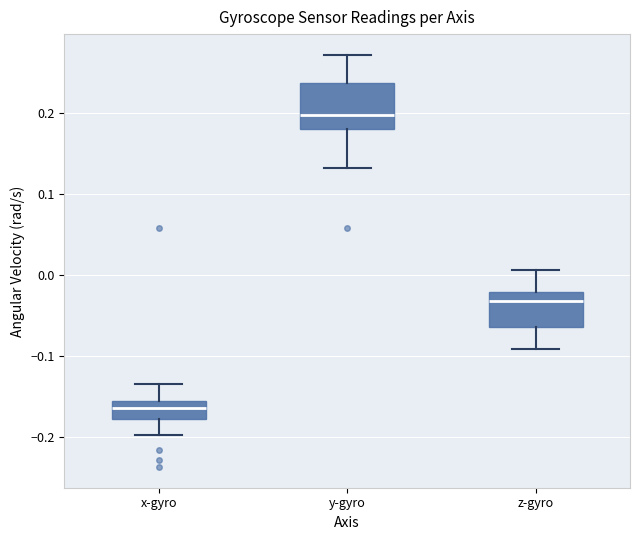

Reading left to right, read every box against the y-axis: the position of its median line, the range the box covers, and the ends of its whiskers. The values are not printed on the chart, so give them approximately, as read against the axis.

x-gyro: median -0.16 (inside the box), box -0.18 to -0.16, whiskers -0.20 to -0.13
y-gyro: median 0.20, box 0.18 to 0.24, whiskers 0.13 to 0.27
z-gyro: median -0.03, box -0.06 to -0.02, whiskers -0.09 to 0.01